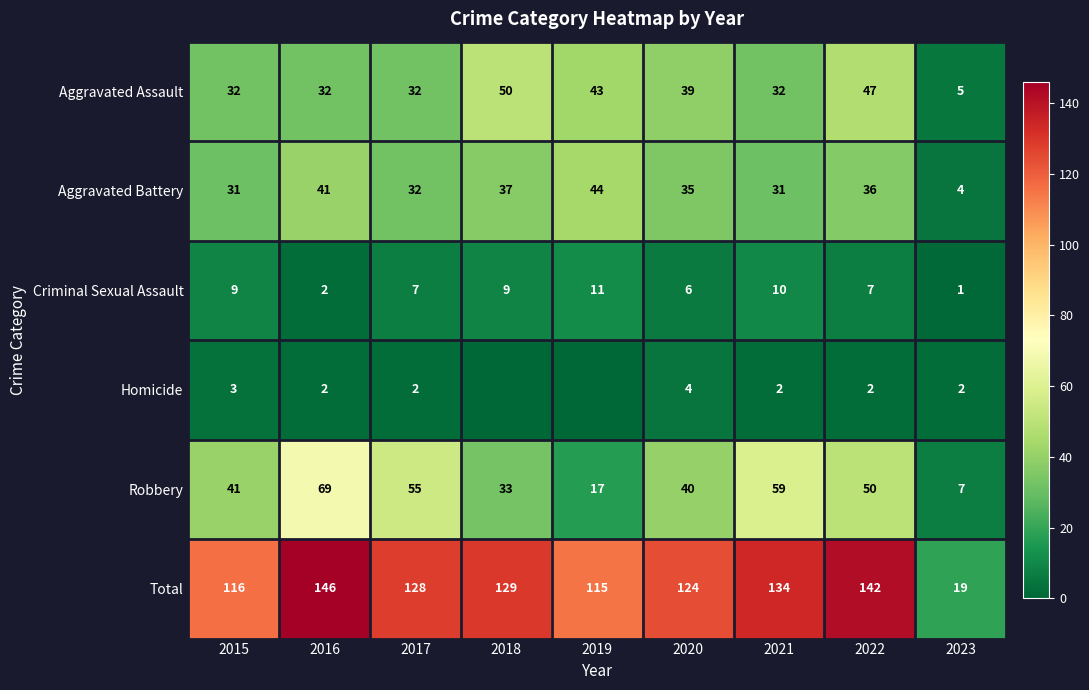

The Aggravated Battery series shows 44 at 2019. True or false?

True